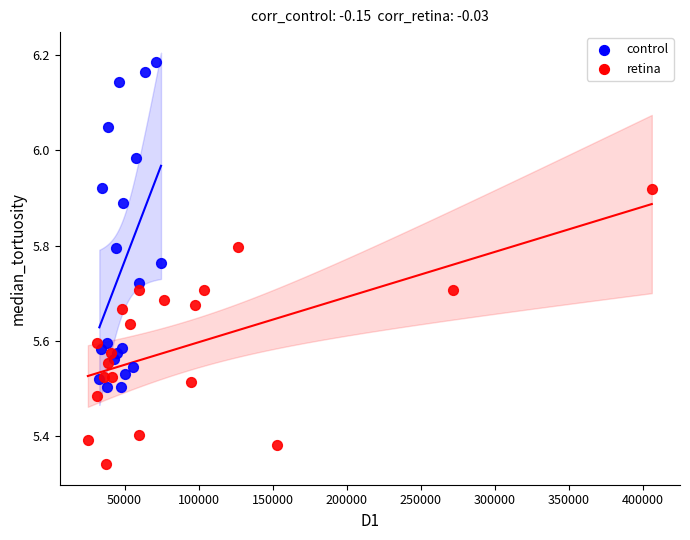

Which series has the largest Y range (max minus min)?

control